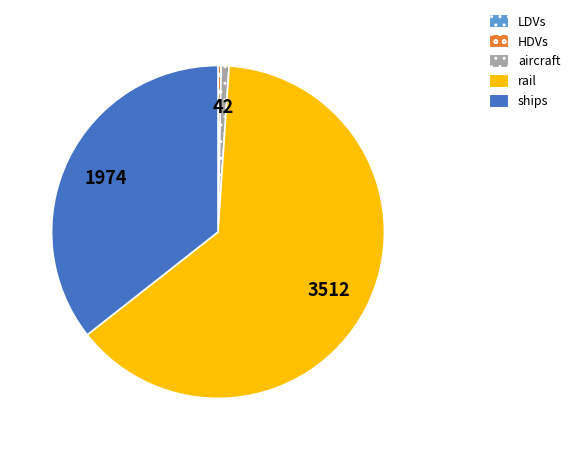

What is the largest slice in the pie chart?

rail